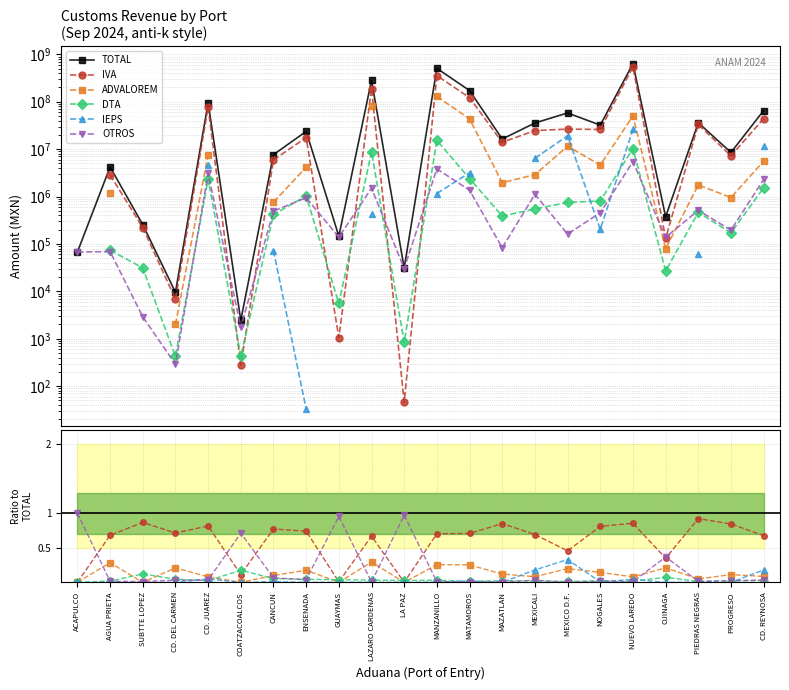

Does the chart display data point markers on the line(s)?

Yes